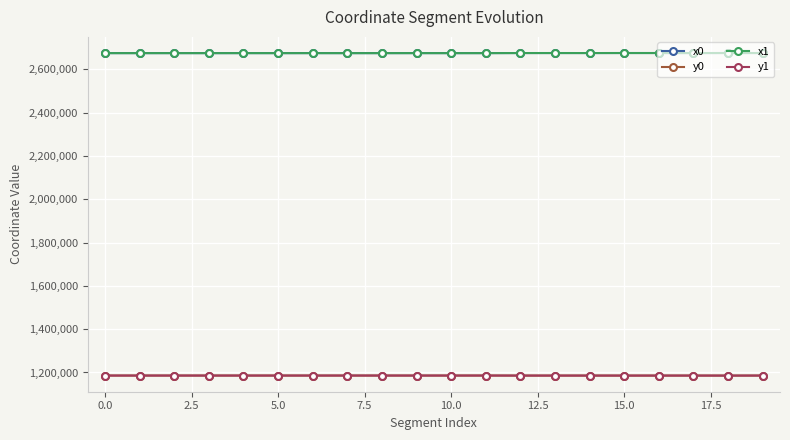

True or false: x0 and y0 cross at least once.

False